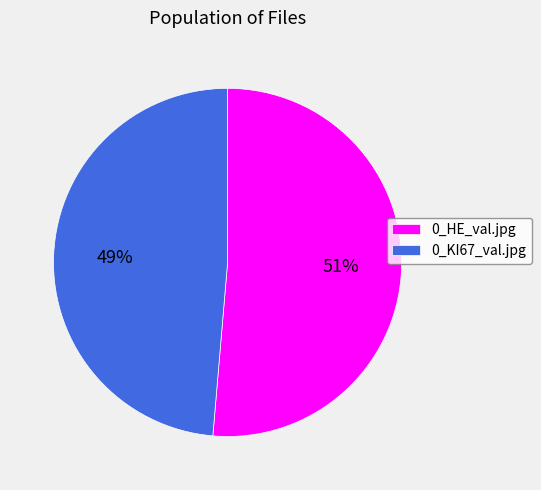

To the nearest percent, what is the combined percentage of 0_KI67_val.jpg and 0_HE_val.jpg?

100%